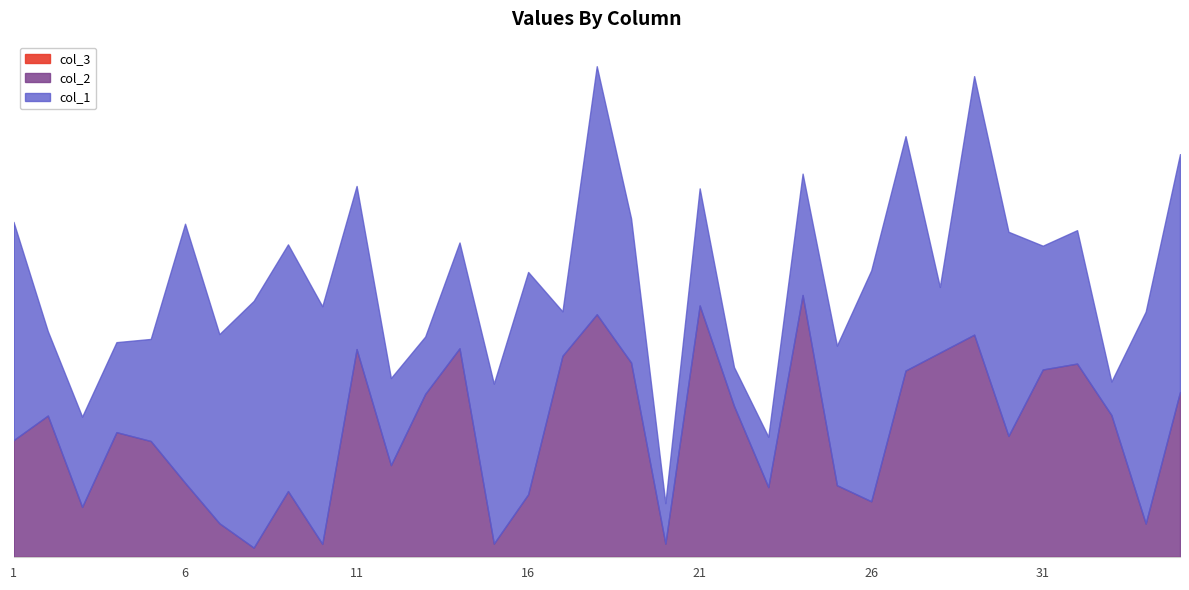

True or false: col_3 and col_1 cross at least once.

False